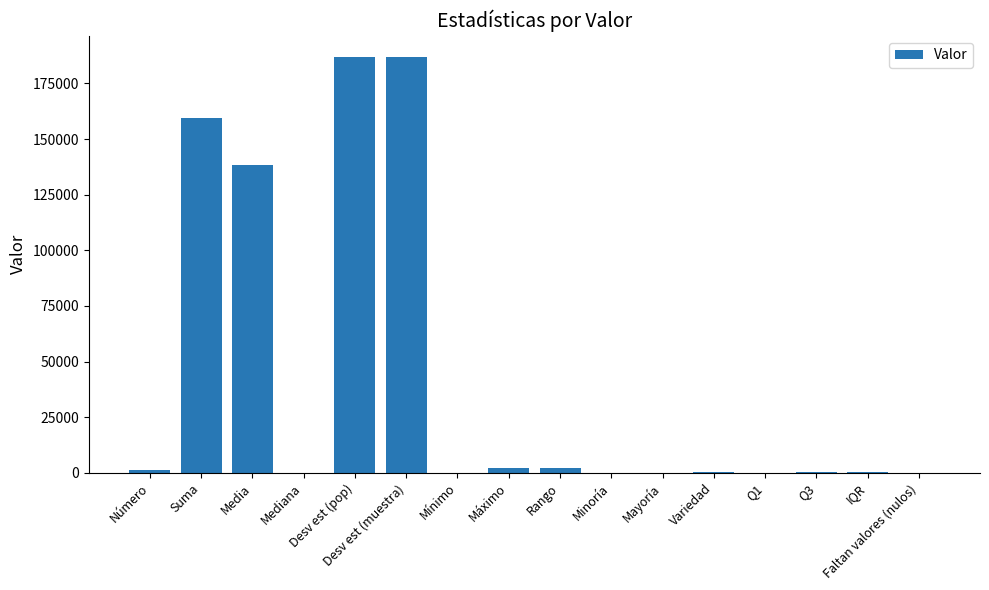

Where does the data first go above 351?

Número